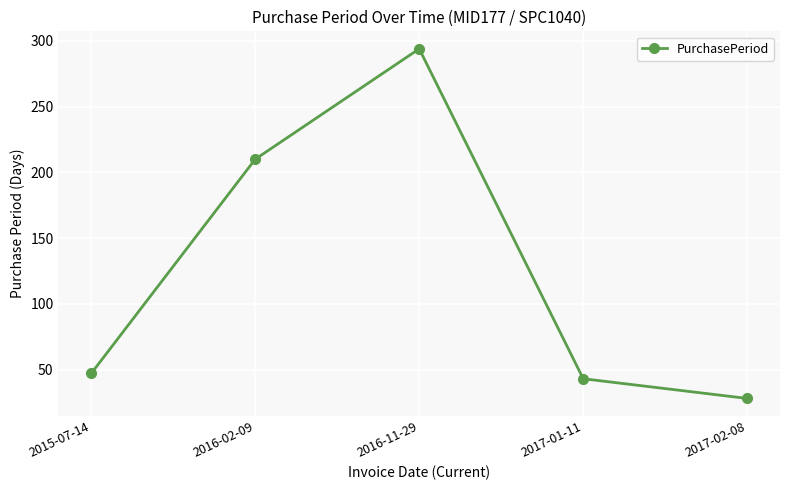

Reading left to right, what are all the values shown in this chart?

47	210	294	43	28